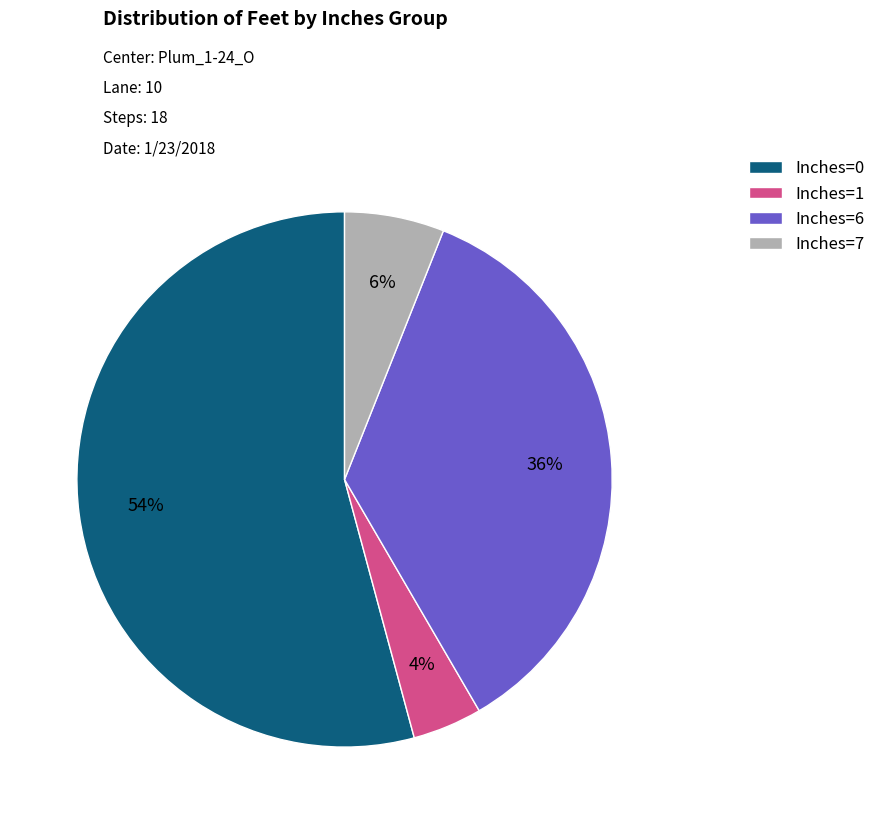

Rank the categories by value from lowest to highest.

Inches=1, Inches=7, Inches=6, Inches=0